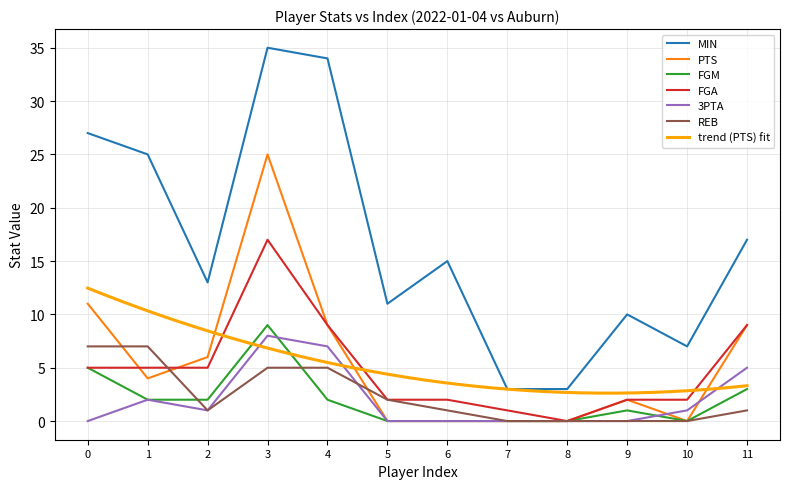

How many values in the MIN series are below 15?

6